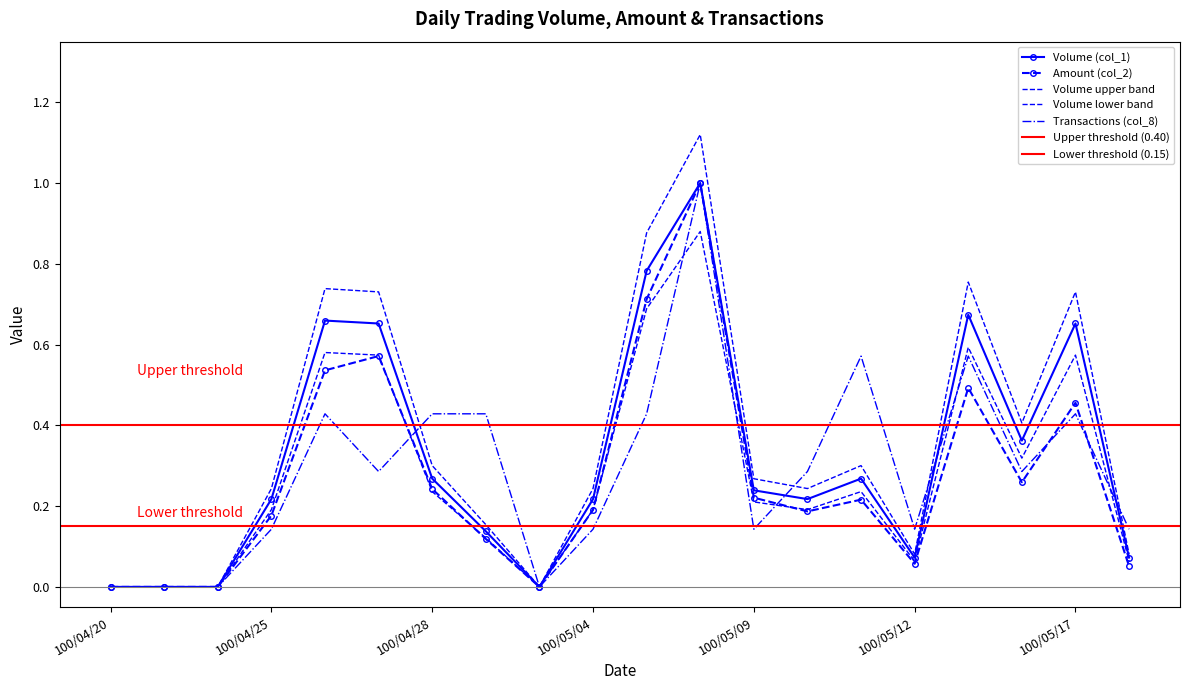

How many interior local peaks does the Transactions (col_8) series have?

5